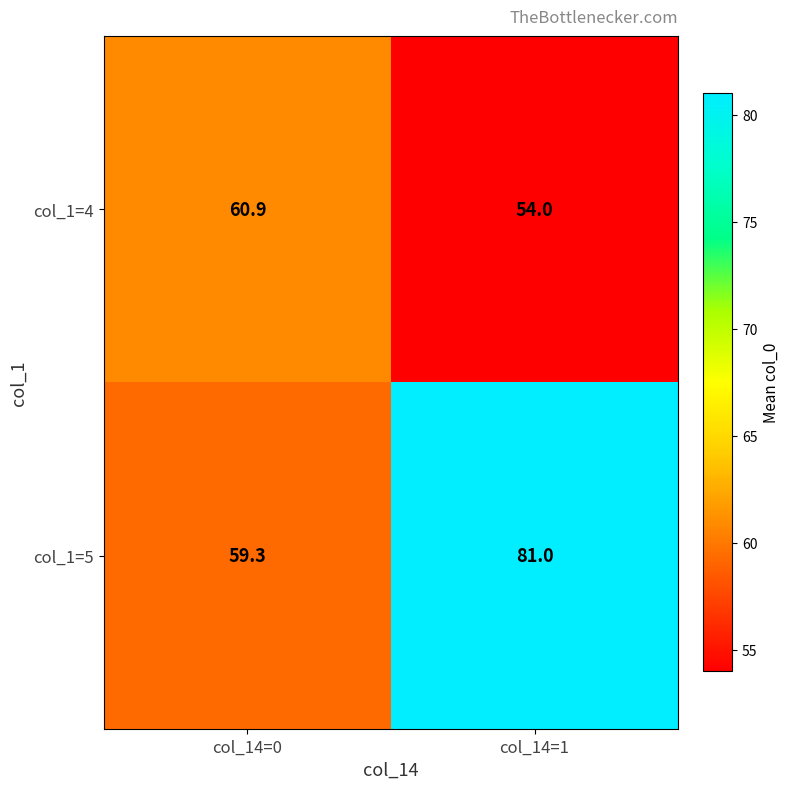

Count the number of categories in the chart.

2